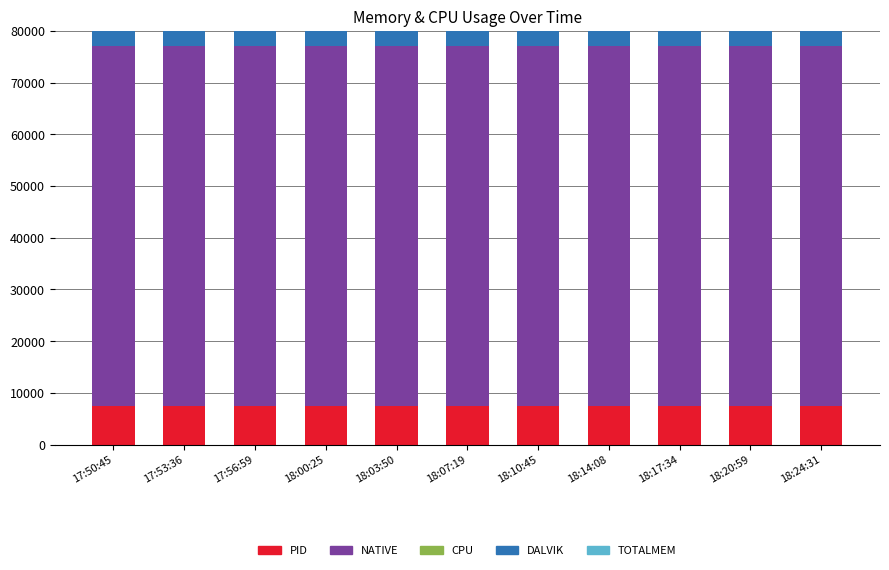

What is the total value across all series at 17:56:59?

80239.0